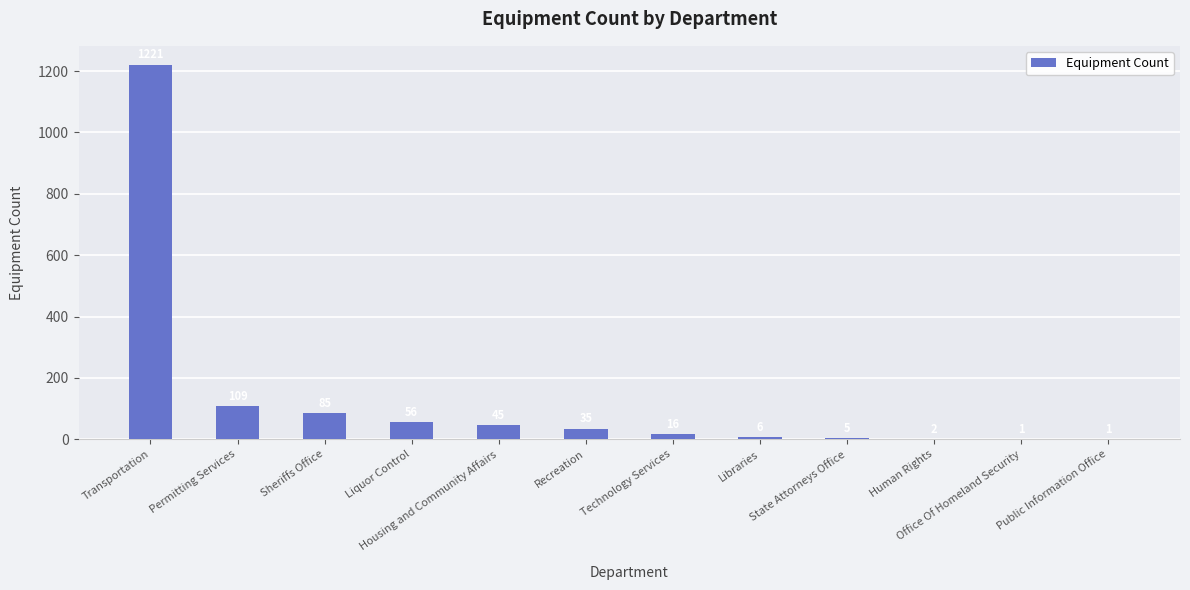

Reading right to left, what are all the values shown in this chart?

1	1	2	5	6	16	35	45	56	85	109	1221